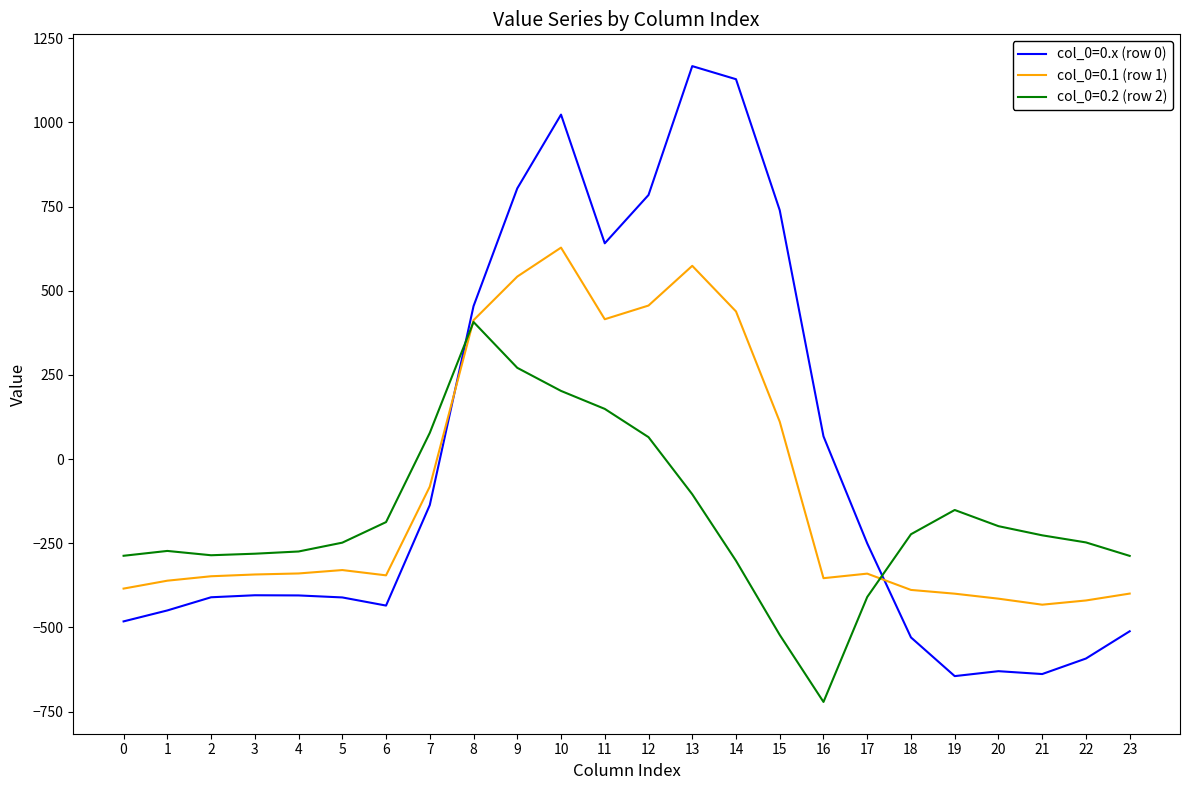

Which series has the largest range (max minus min)?

col_0=0.x (row 0)